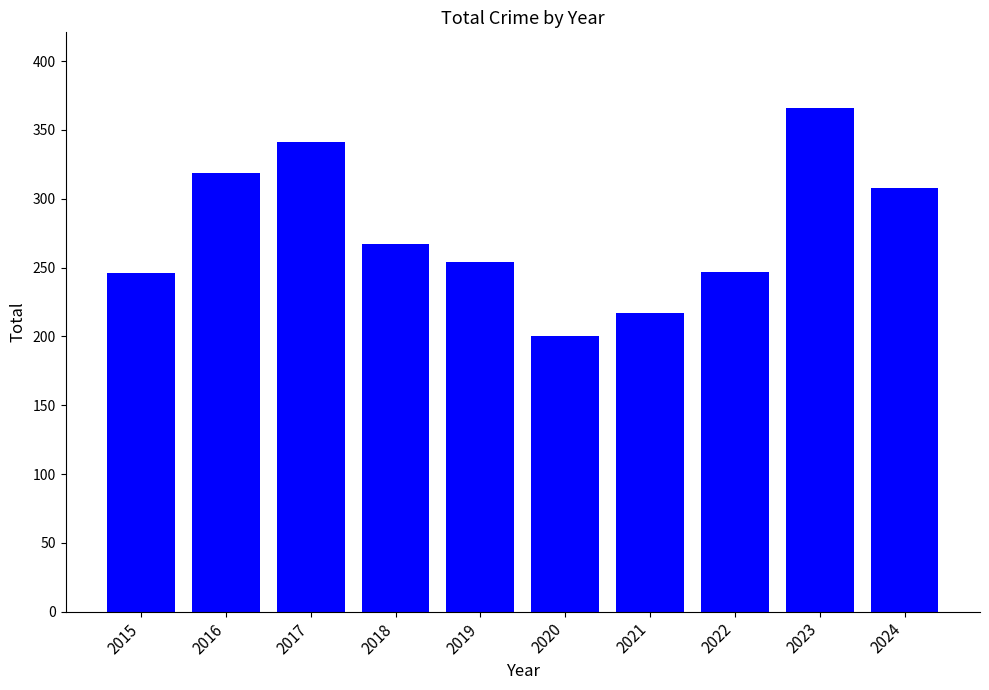

How many data points does each series have?

10